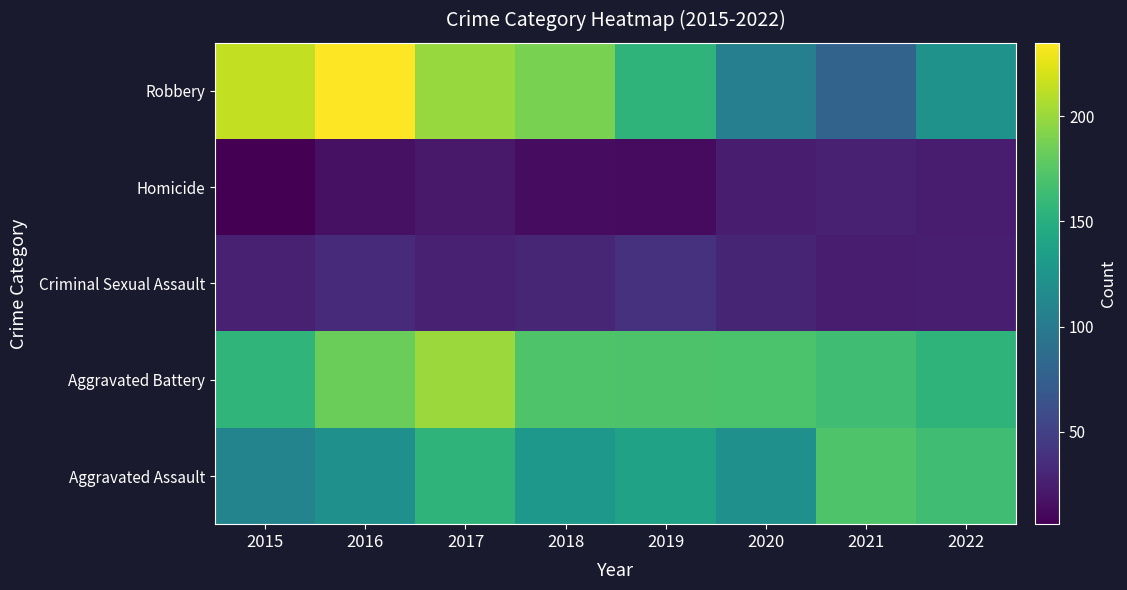

Reading left to right, extract all data points from this chart.

Aggravated Assault: 2015=109	2016=121	2017=155	2018=128	2019=138	2020=121	2021=172	2022=165
Aggravated Battery: 2015=156	2016=184	2017=201	2018=172	2019=171	2020=170	2021=165	2022=155
Criminal Sexual Assault: 2015=27	2016=33	2017=27	2018=31	2019=39	2020=30	2021=24	2022=25
Homicide: 2015=6	2016=16	2017=22	2018=14	2019=13	2020=23	2021=27	2022=23
Robbery: 2015=214	2016=235	2017=200	2018=189	2019=155	2020=105	2021=79	2022=124